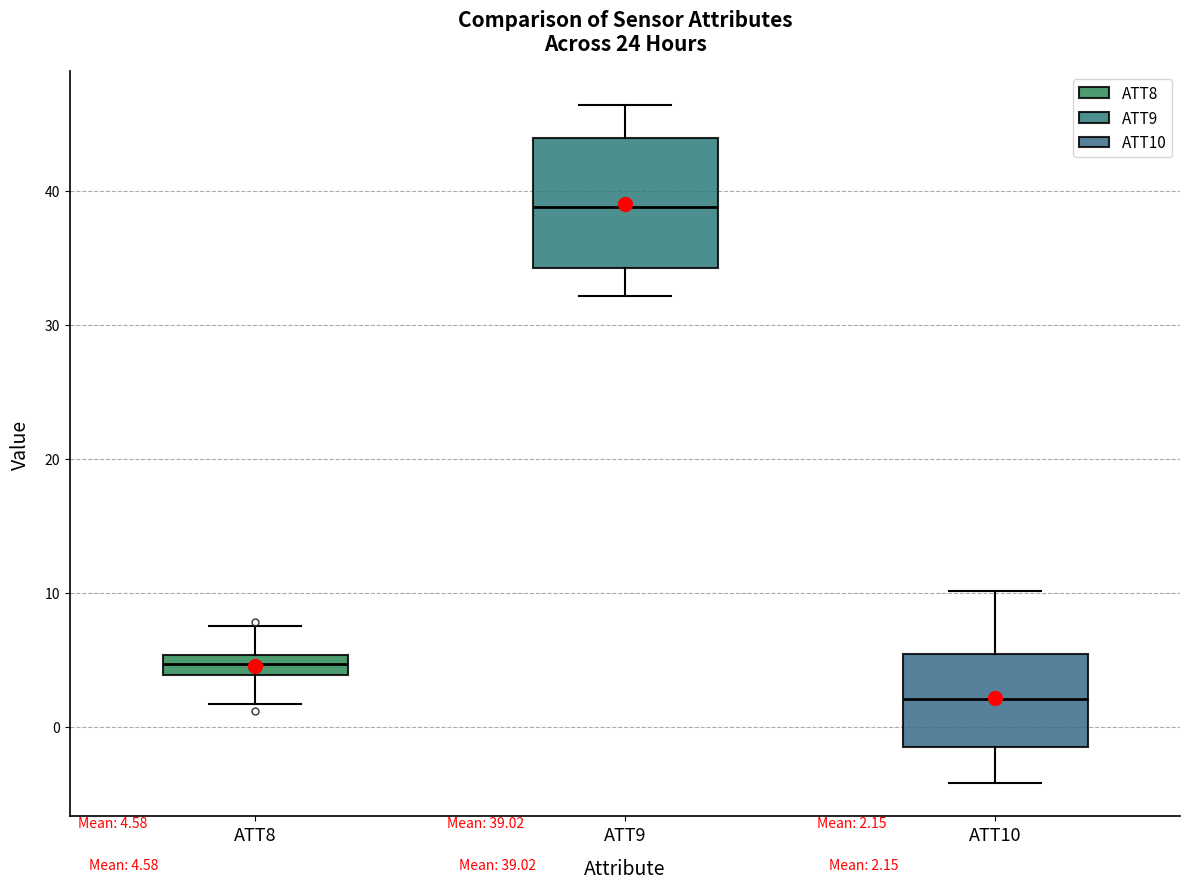

Which box has the highest median line?

ATT9